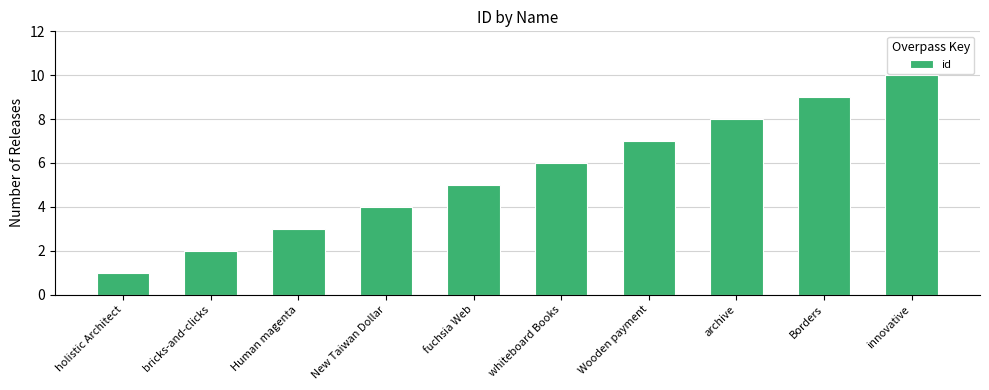

What is the ratio of the value at fuchsia Web to the value at holistic Architect?

5.0